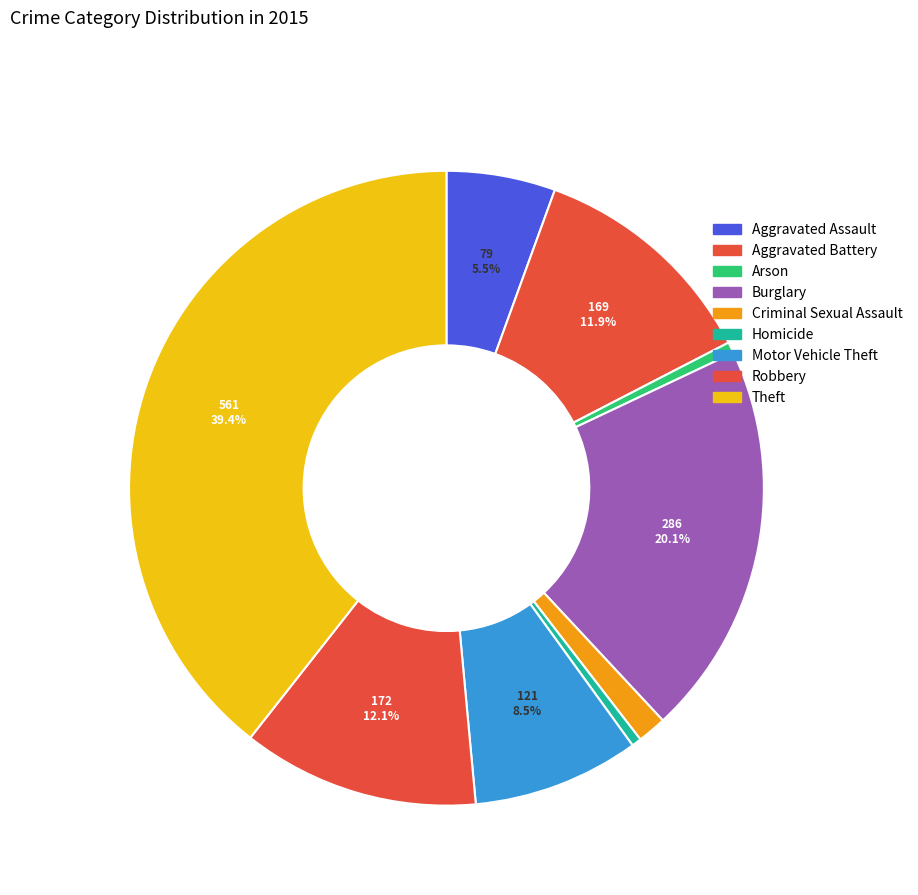

The Criminal Sexual Assault slice represents 11% of the pie. True or false?

False